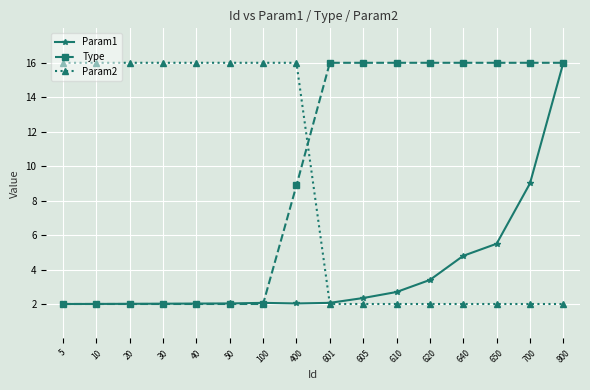

How many values in the Type series exceed 15?

8